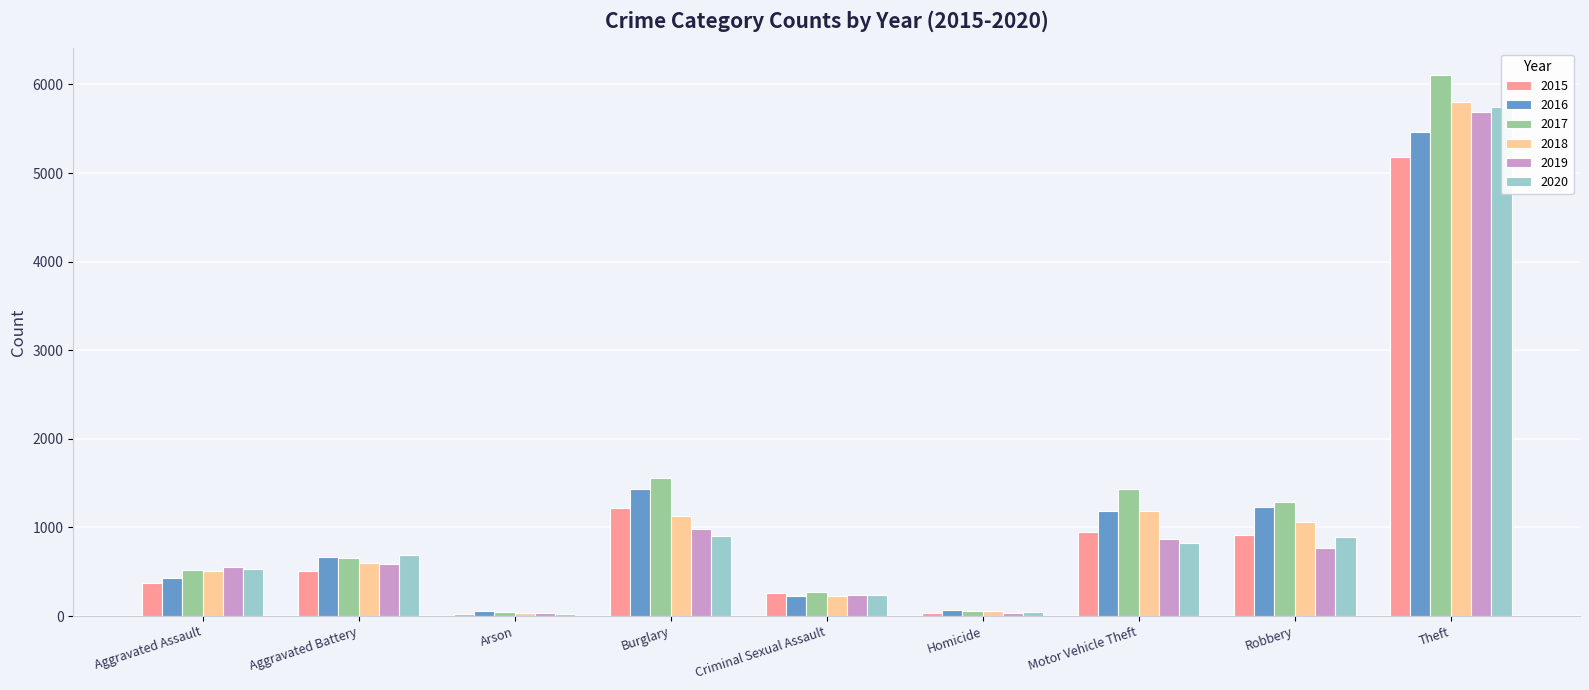

Reading right to left, list all the values displayed in this chart.

2015: 5181	919	948	35	261	1222	22	508	368
2016: 5468	1232	1188	71	223	1434	52	669	425
2017: 6103	1292	1439	60	269	1562	45	656	521
2018: 5800	1059	1182	55	226	1125	33	594	507
2019: 5691	767	867	31	239	985	29	589	552
2020: 5747	888	826	45	234	908	28	688	534